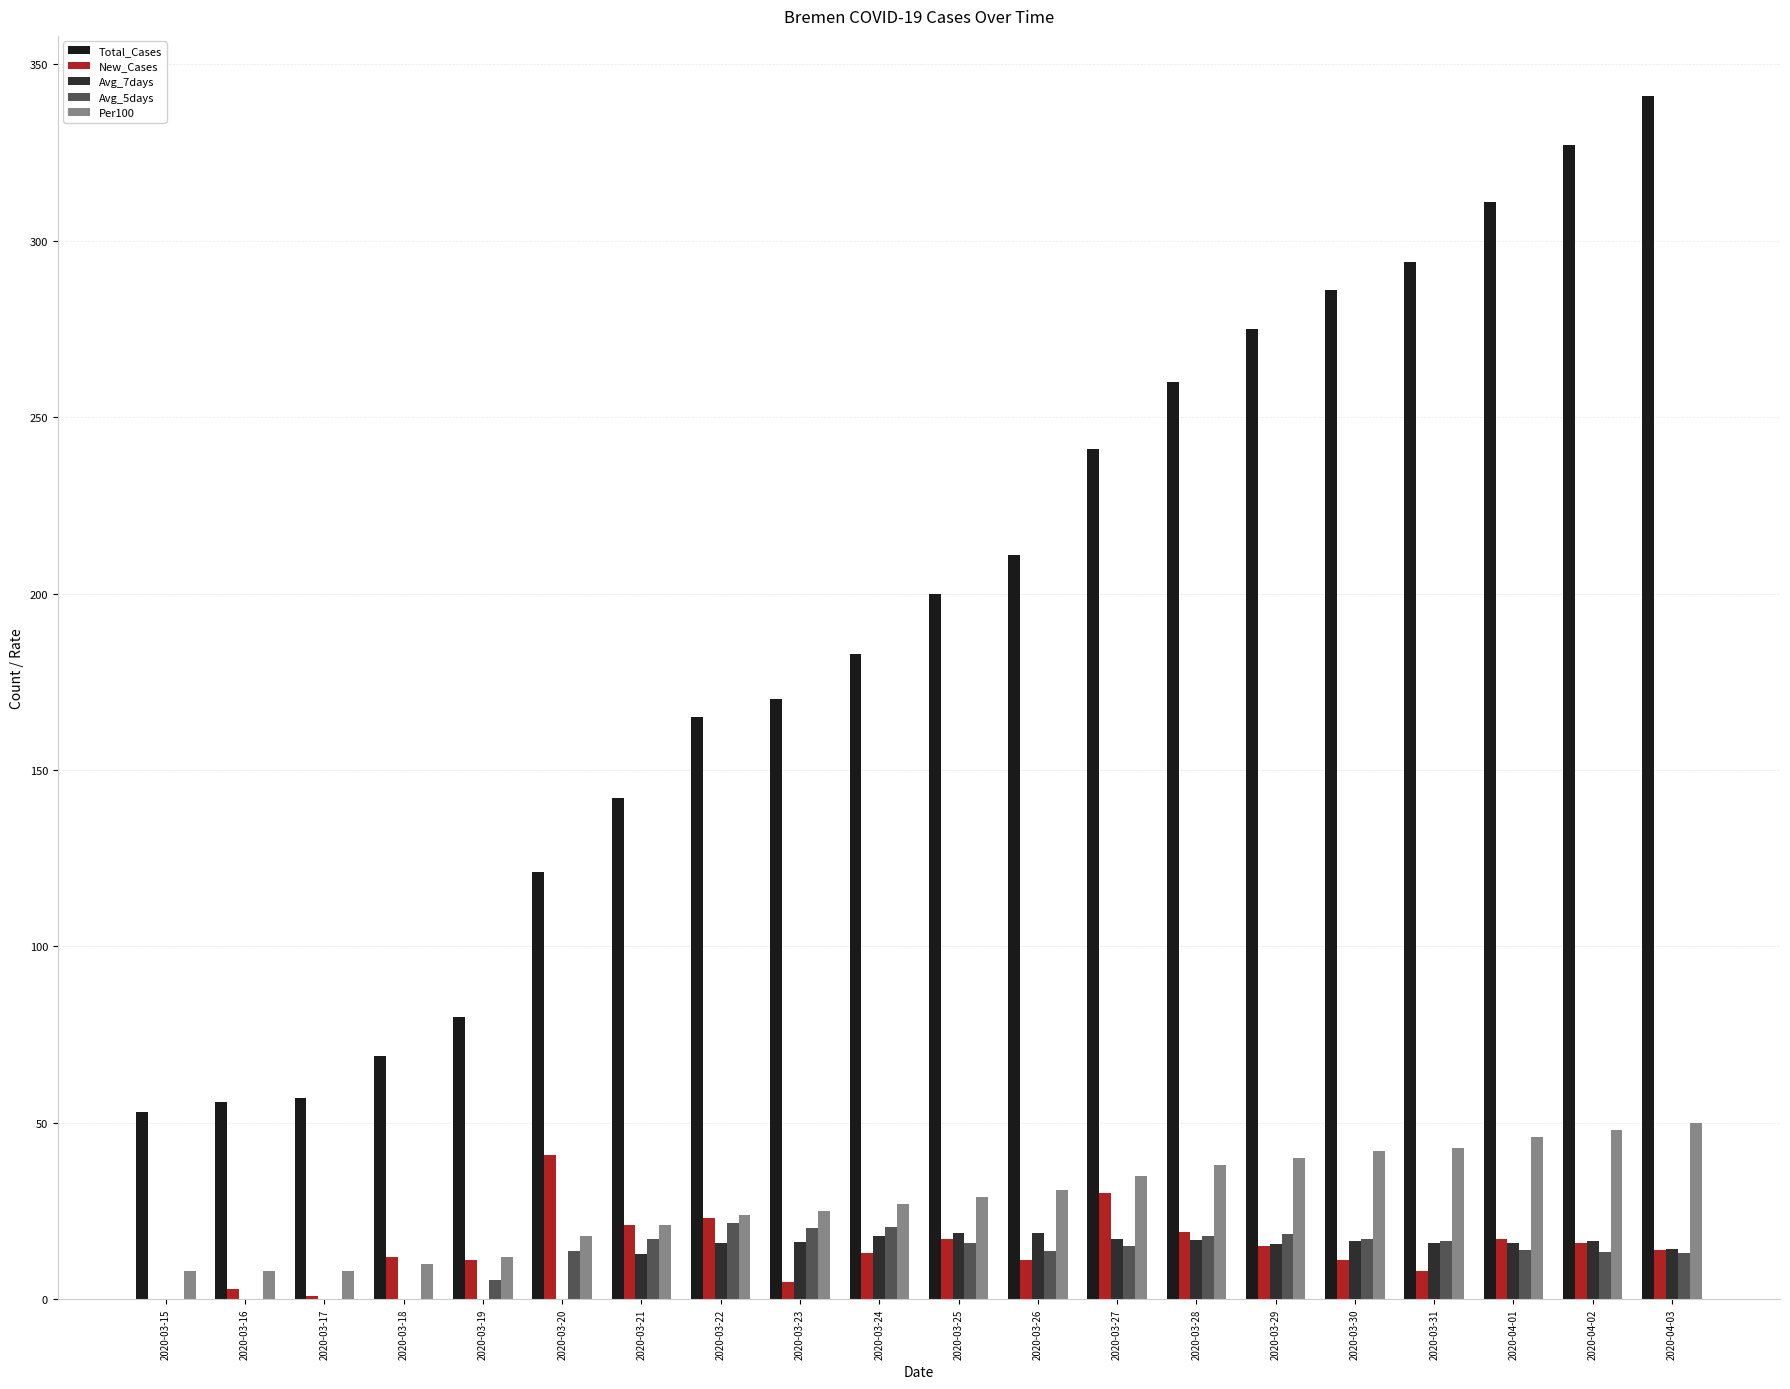

How many data points does each series have?

20